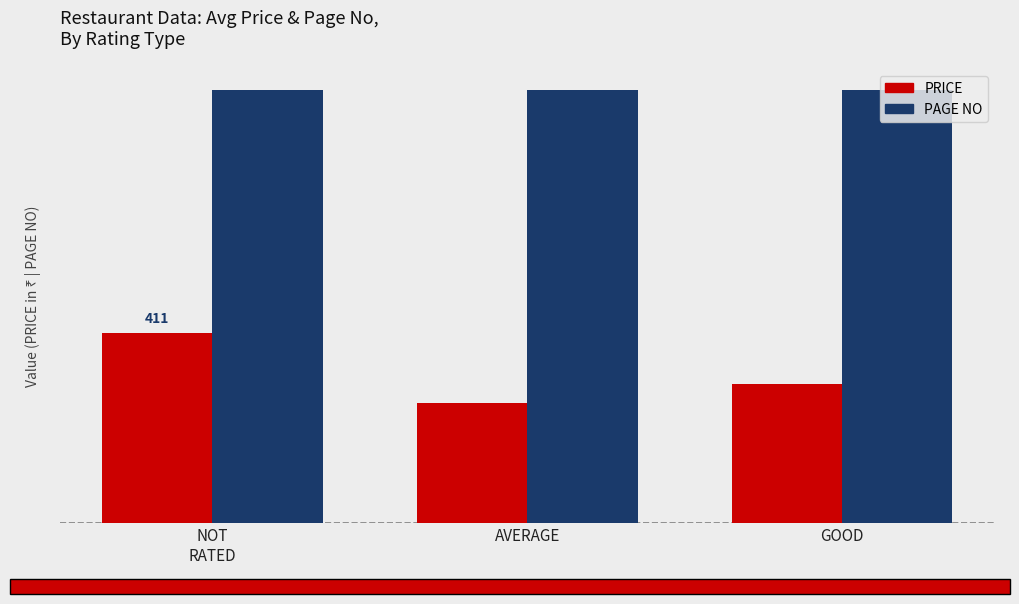

The PAGE NO series shows 938 at NOT
RATED. True or false?

True